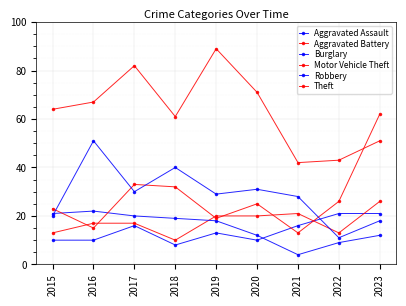

How many lines are shown in the chart?

6